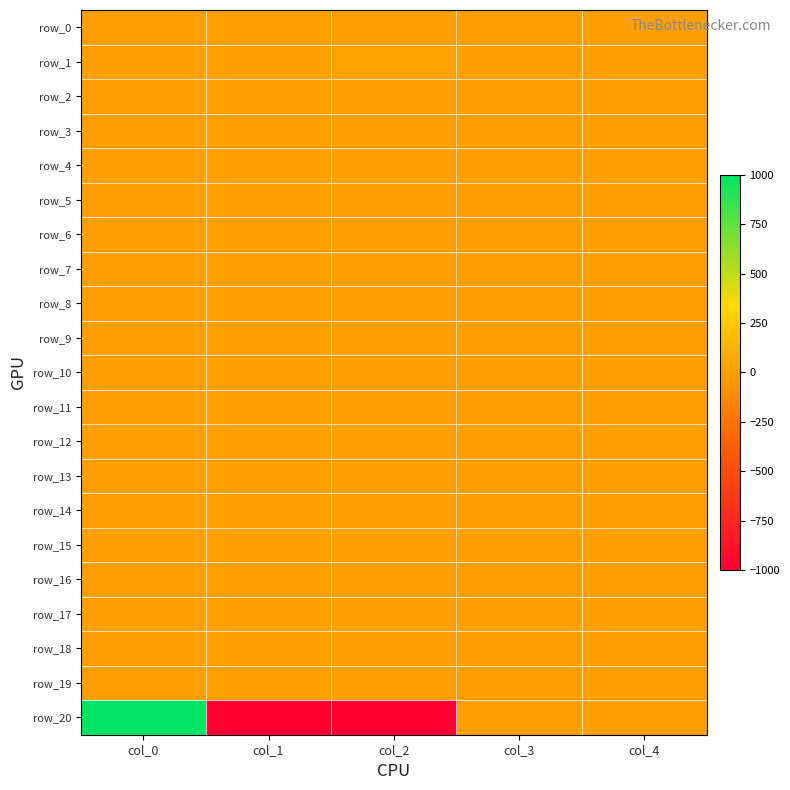

Is the value of row_2 at col_0 greater than the value of row_19 at col_3?

No